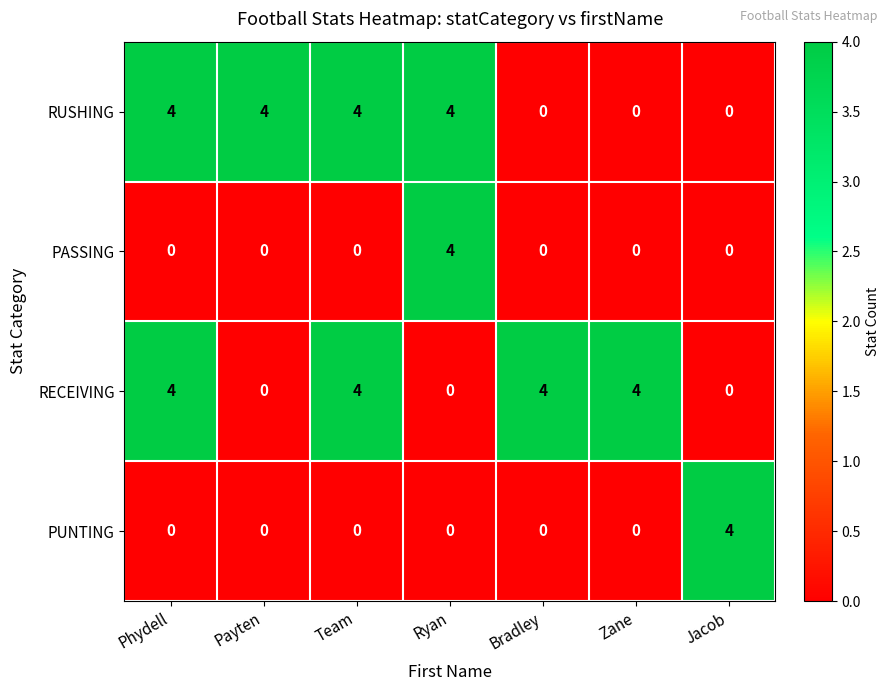

What is the spread (max minus min) of values at Payten?

4